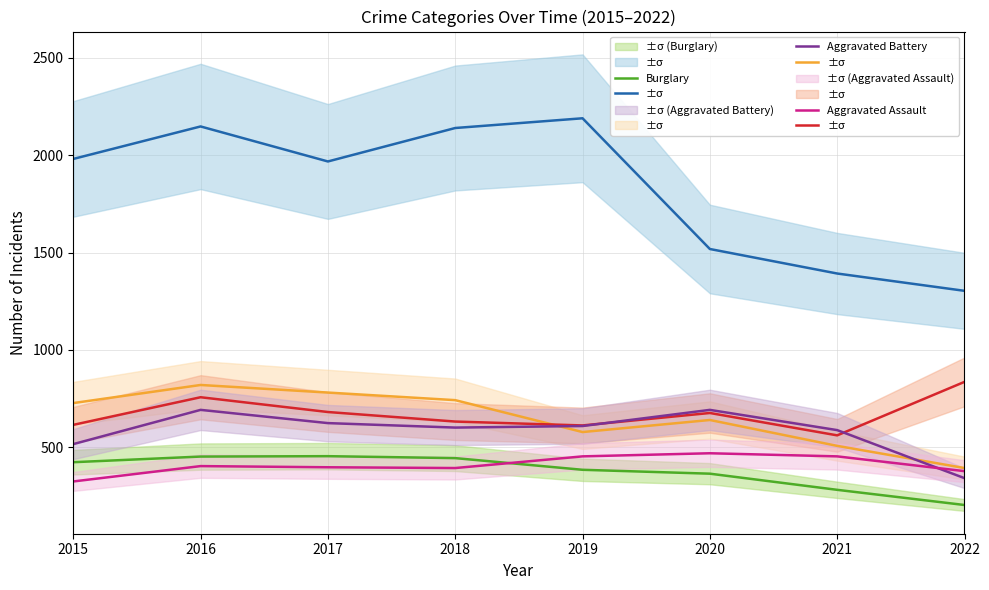

What is the difference between the Aggravated Battery values at 2022 and 2019?

268